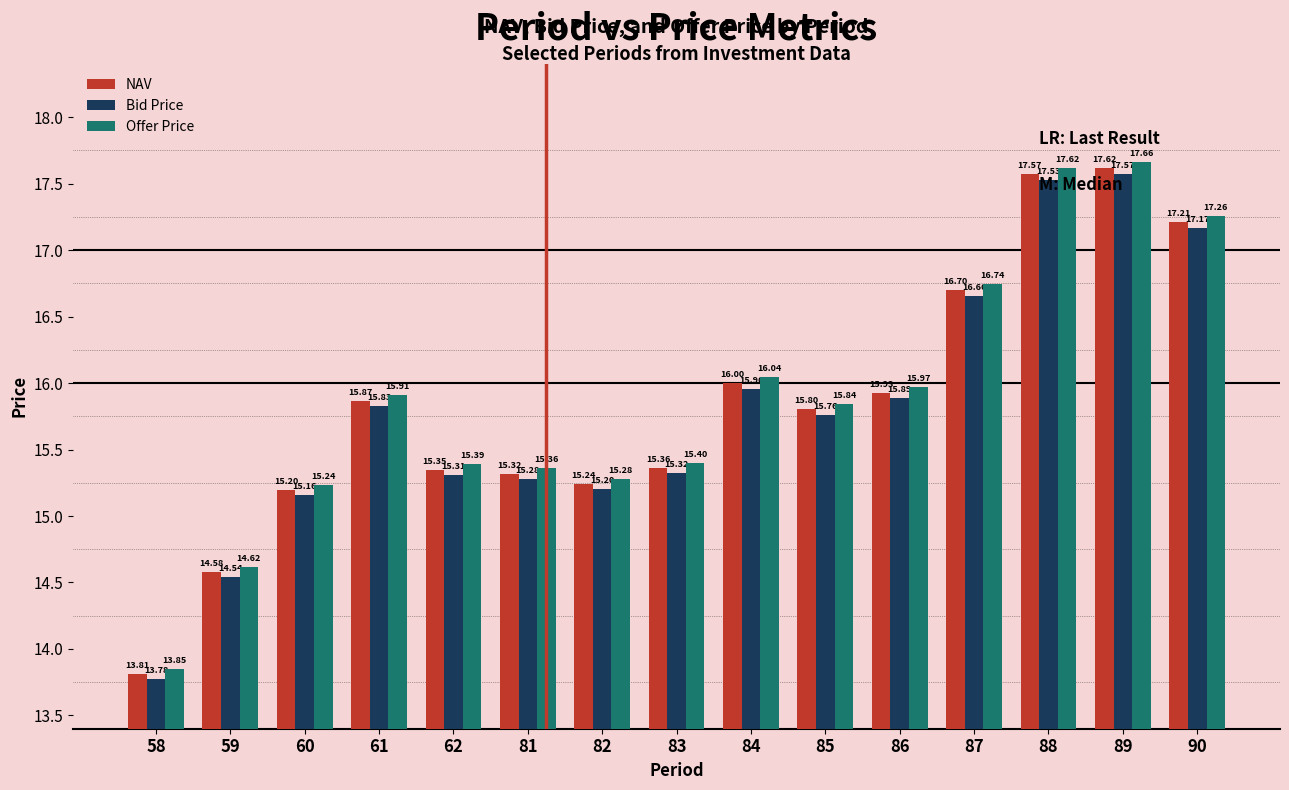

What is the sum of the NAV values at 81 and 87?

32.0